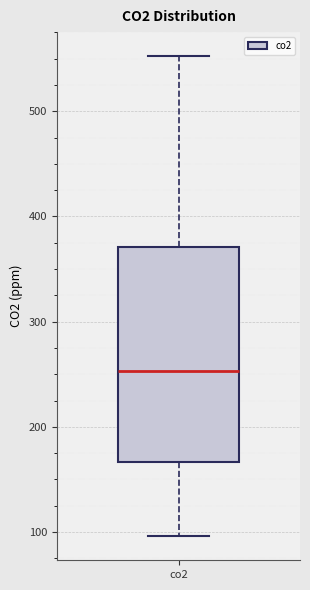

Transcribe this box plot: give where the median line is, the range the box spans, and where the two whiskers end, as read against the y-axis. The values are not printed on the chart, so give them approximately, as read against the axis.

median 250, box 170 to 370, whiskers 100 to 550